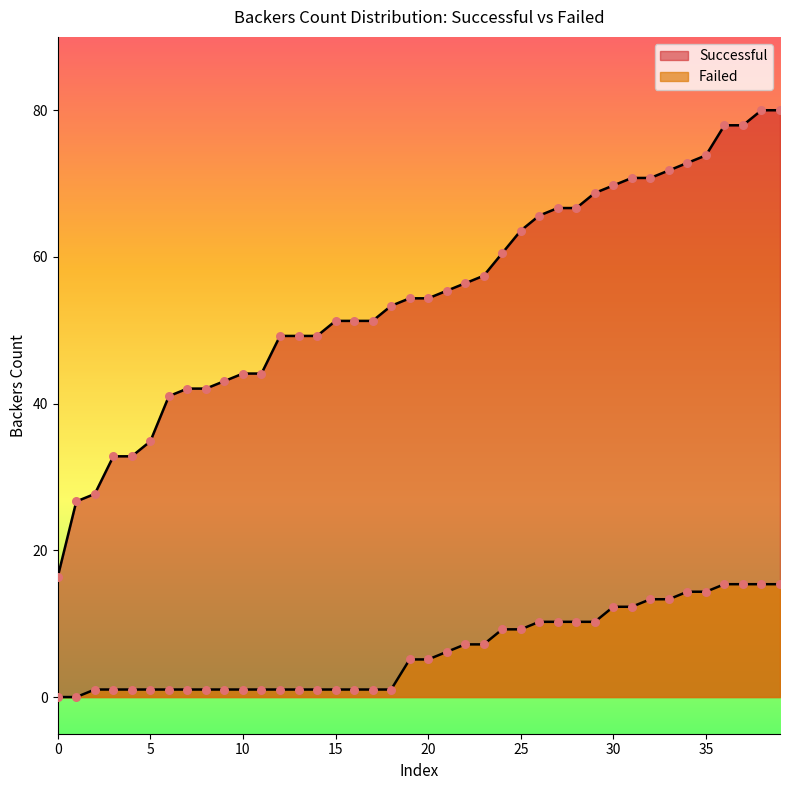

Is the value of Failed at 23 greater than the value of Successful at 38?

No